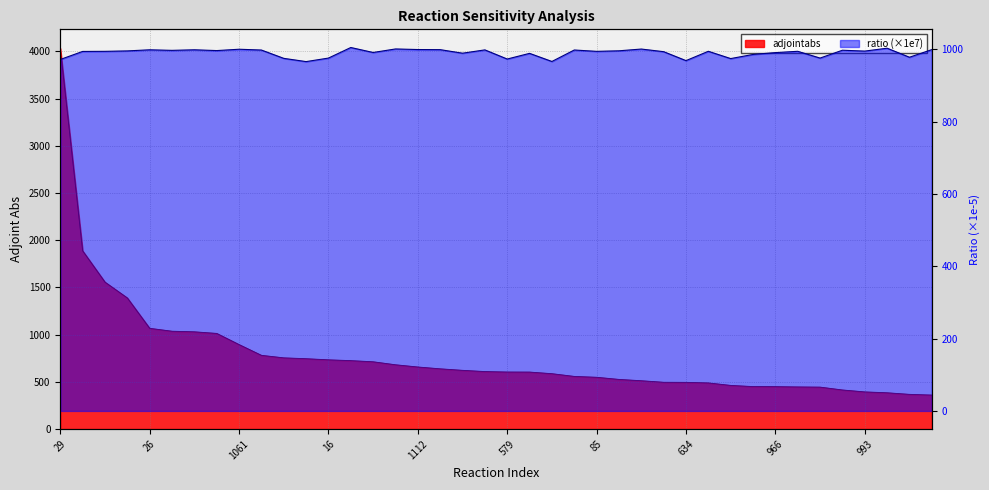

How many interior local peaks does the ratio series have?

13